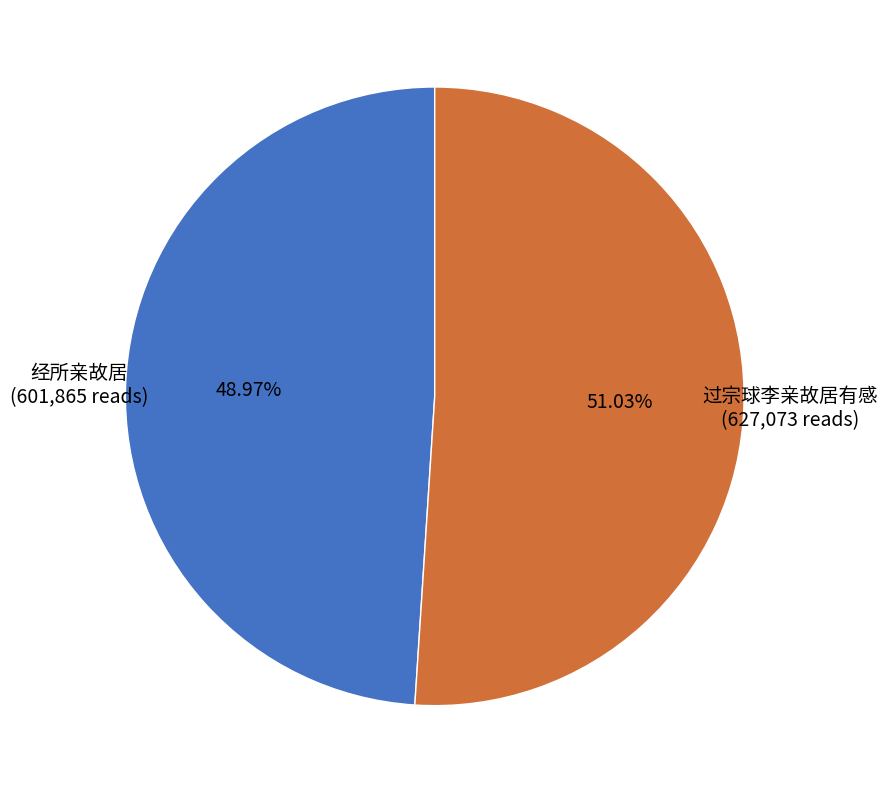

To the nearest percent, what is the difference between the largest and smallest slice percentages?

2%